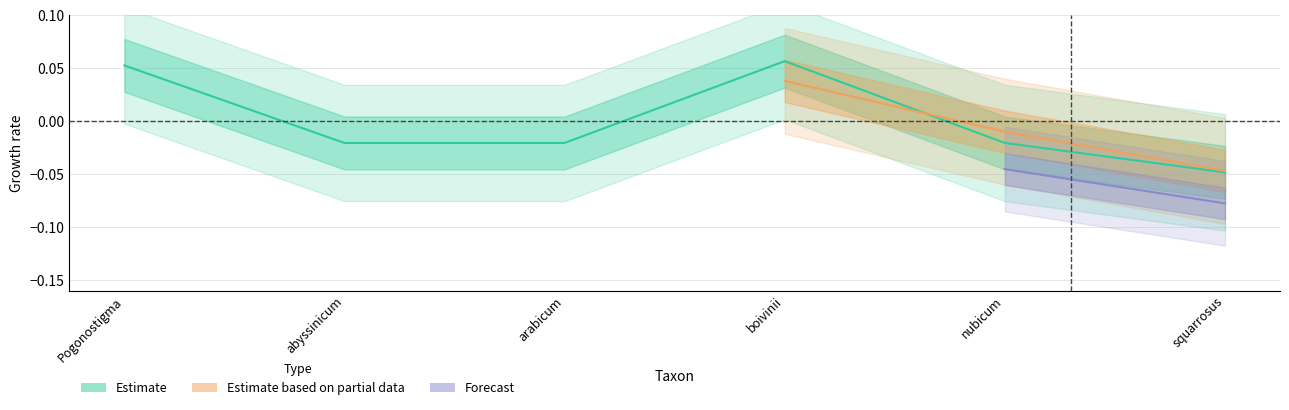

Reading left to right, transcribe all the data shown in this chart.

0.1	-0.0	-0.0	0.1	-0.0	-0.0